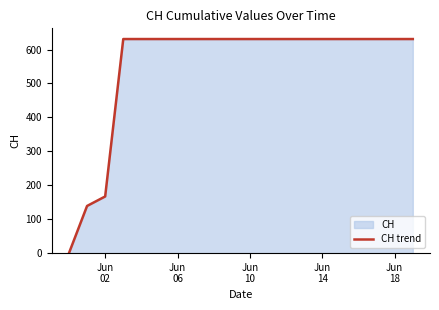

What is the greatest value displayed?

631